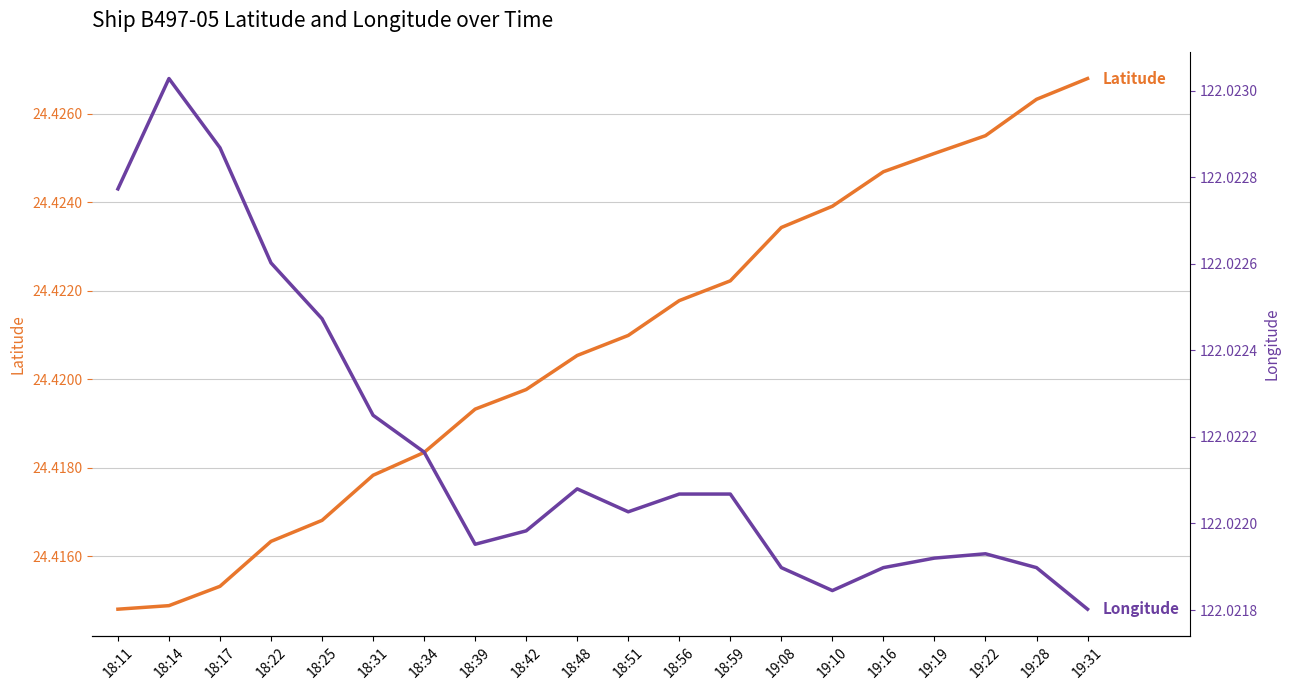

True or false: Latitude and Longitude intersect in this chart.

False